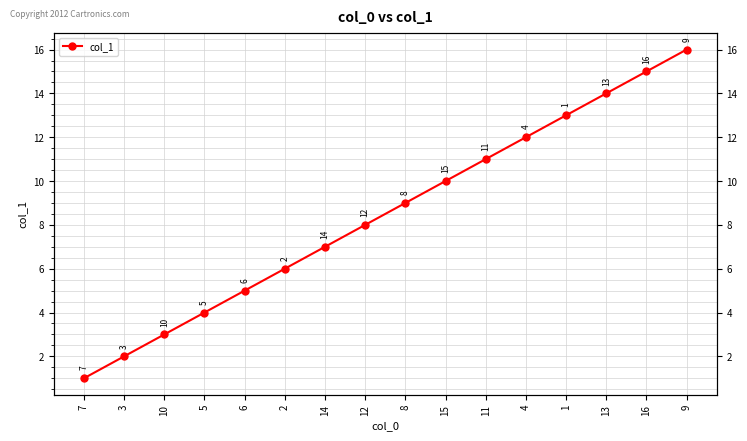

How many values are below 9?

8